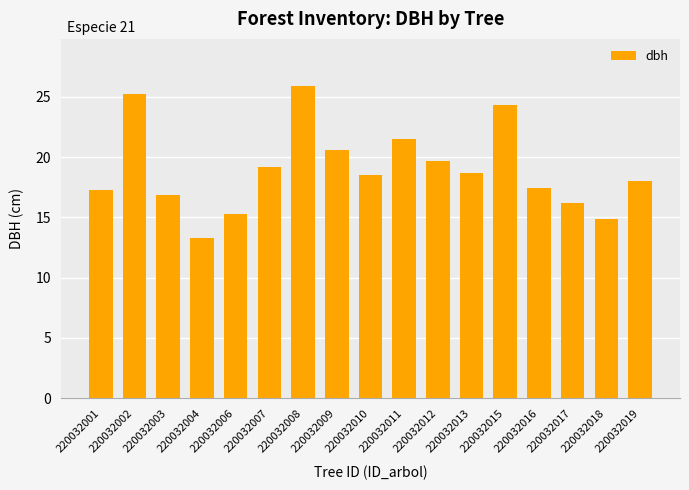

What is the ratio of the value at 220032003 to the value at 220032015?

0.7